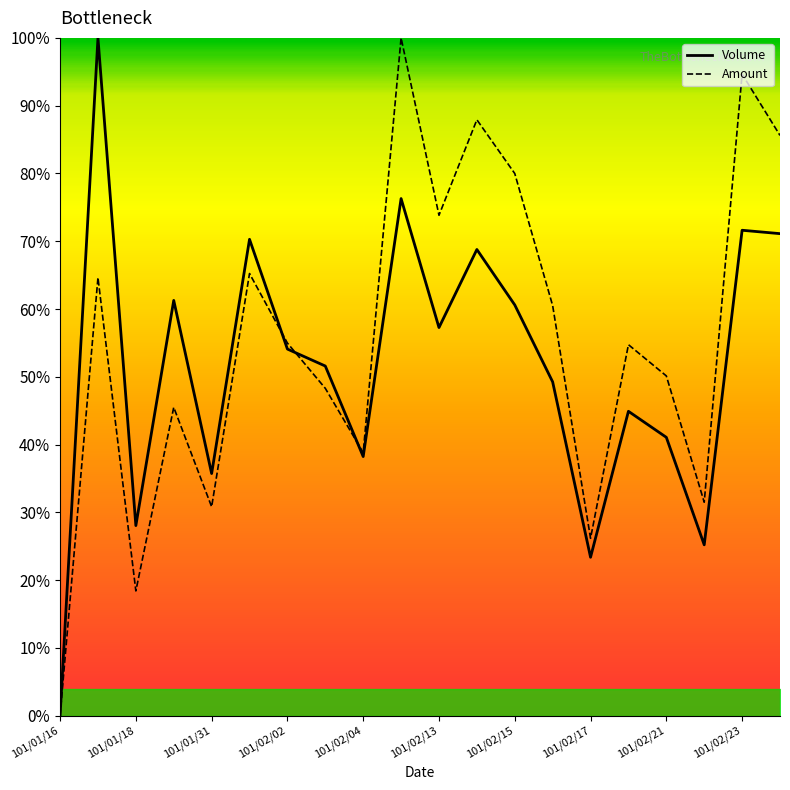

Reading left to right, list all the values displayed in this chart.

Volume: 101/01/16=0.0	101/01/17=100.0	101/01/18=28.0	101/01/30=61.3	101/01/31=35.7	101/02/01=70.3	101/02/02=54.1	101/02/03=51.6	101/02/04=38.2	101/02/10=76.3	101/02/13=57.3	101/02/14=68.8	101/02/15=60.6	101/02/16=49.2	101/02/17=23.4	101/02/20=44.9	101/02/21=41.1	101/02/22=25.2	101/02/23=71.6	101/02/24=71.1
Amount: 101/01/16=0.0	101/01/17=64.6	101/01/18=18.4	101/01/30=45.5	101/01/31=30.8	101/02/01=65.2	101/02/02=55.0	101/02/03=48.3	101/02/04=38.8	101/02/10=100.0	101/02/13=73.8	101/02/14=87.9	101/02/15=80.0	101/02/16=60.5	101/02/17=26.2	101/02/20=54.7	101/02/21=50.1	101/02/22=31.5	101/02/23=94.7	101/02/24=85.6